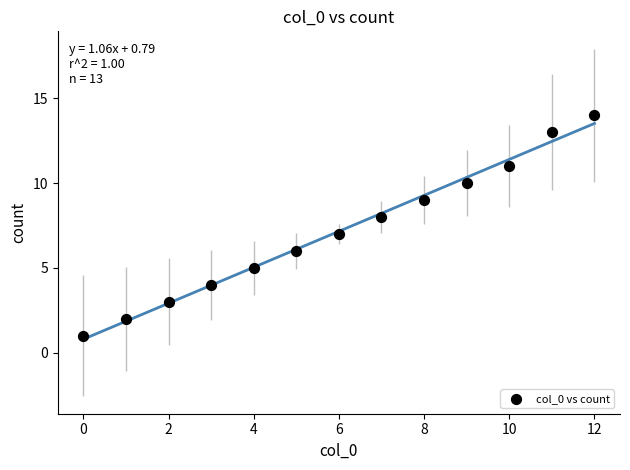

What is the range of X values (max minus min)?

12